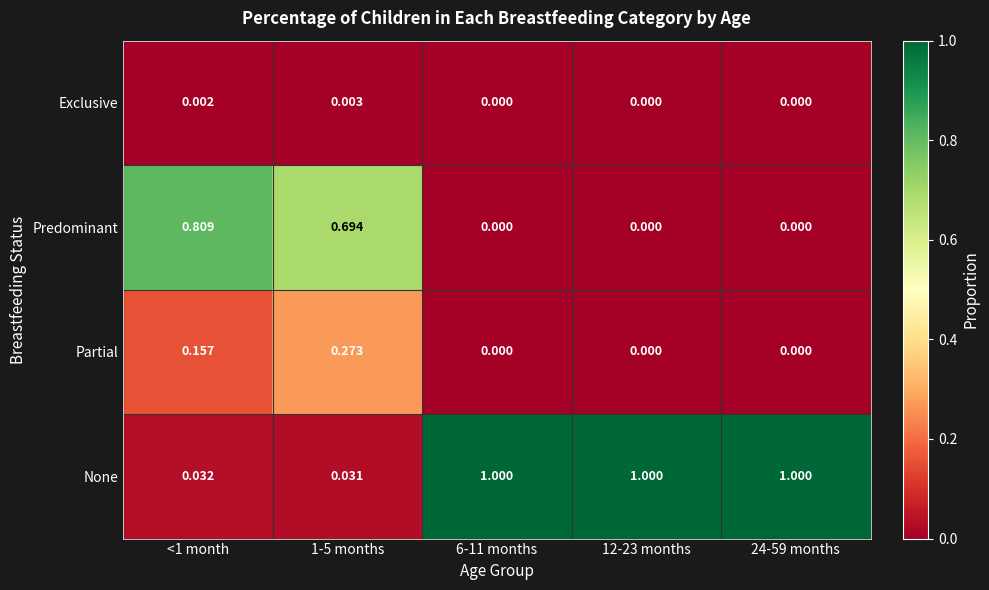

List the series in order of their peak value, lowest first.

Exclusive, Partial, Predominant, None